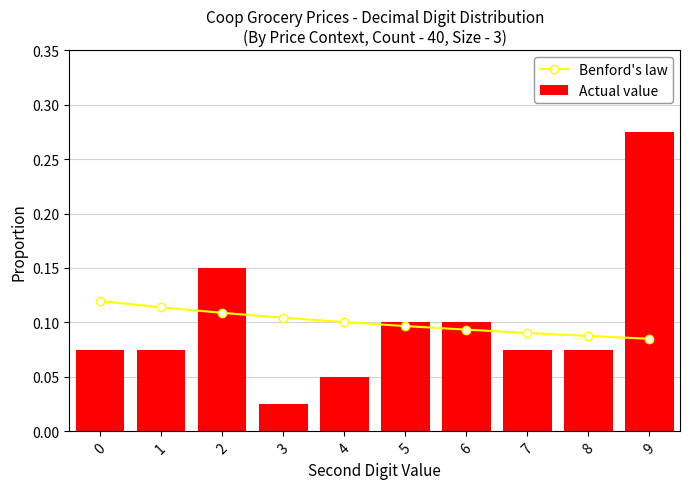

True or false: Actual value has a value of 0.4 at 9.

False